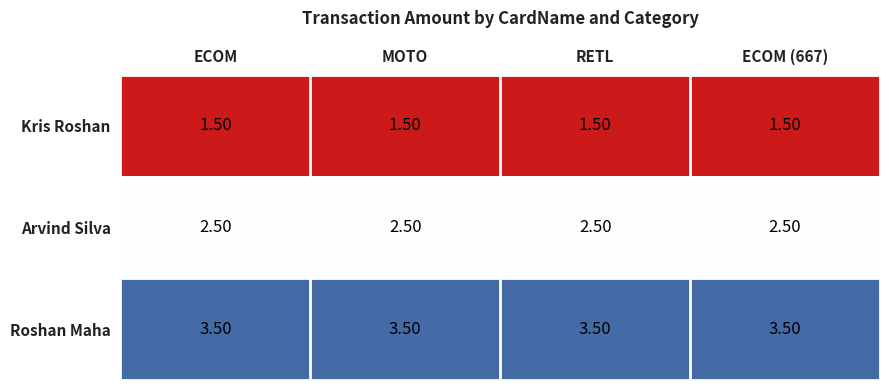

What is the total value across all series at ECOM?

7.5